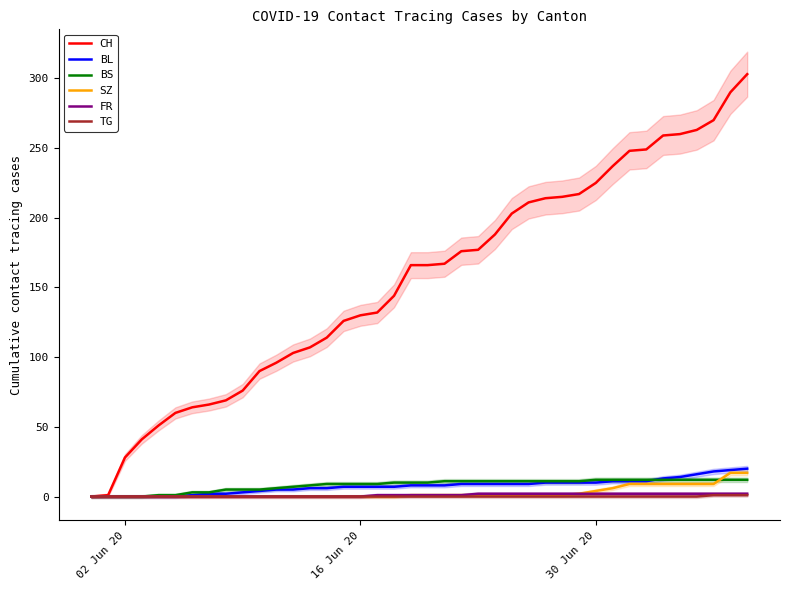

At how many categories does at least one series exceed 288?

2